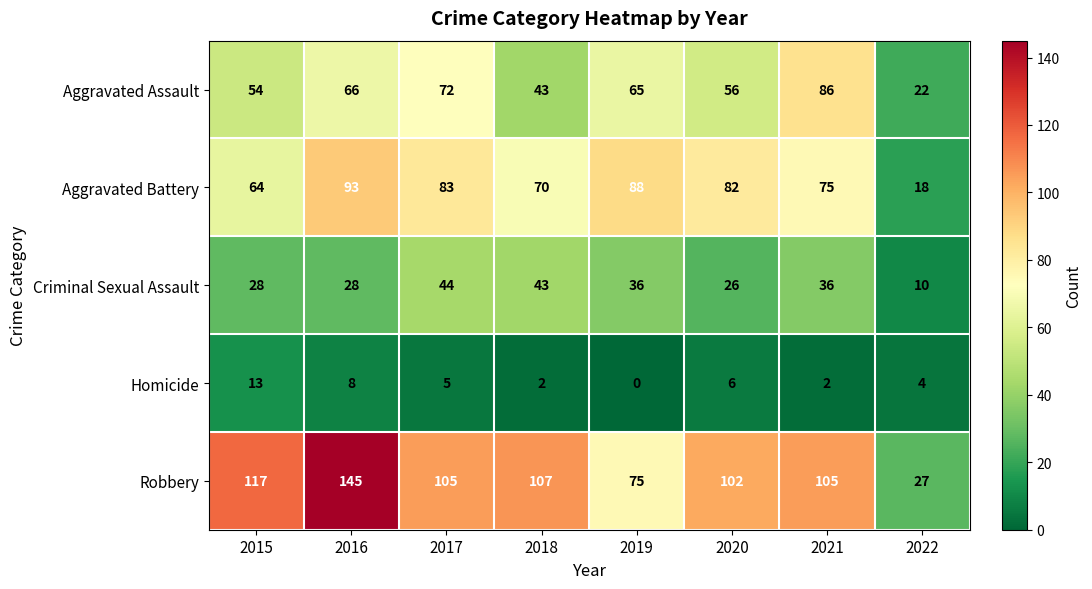

Rank the series by their maximum value, from highest to lowest.

Robbery, Aggravated Battery, Aggravated Assault, Criminal Sexual Assault, Homicide